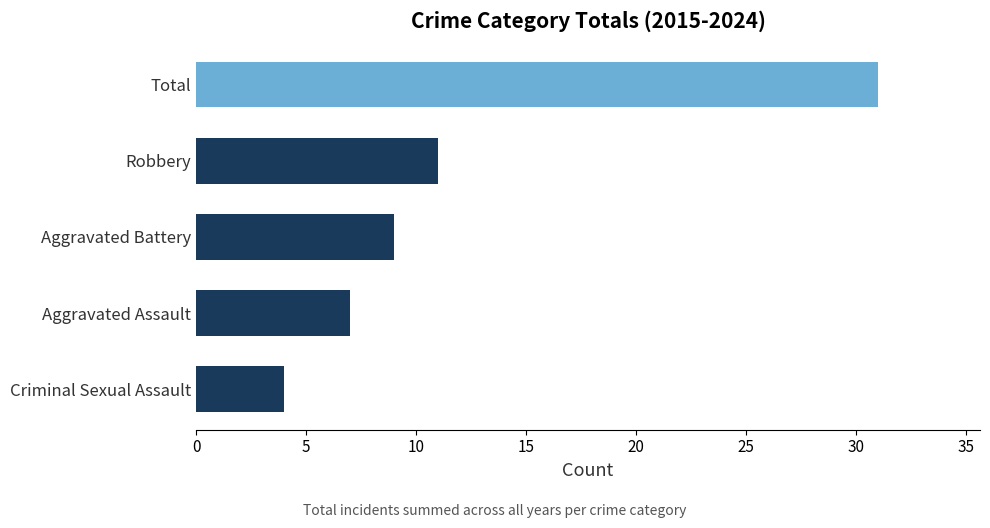

What is the difference between the second highest and minimum values?

7